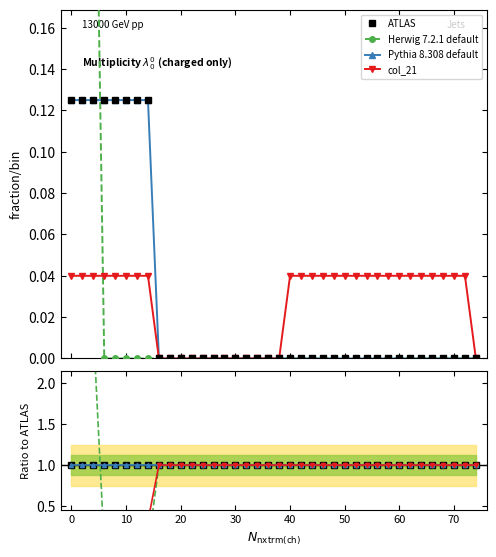

Between 25 and 9, which is larger?

25